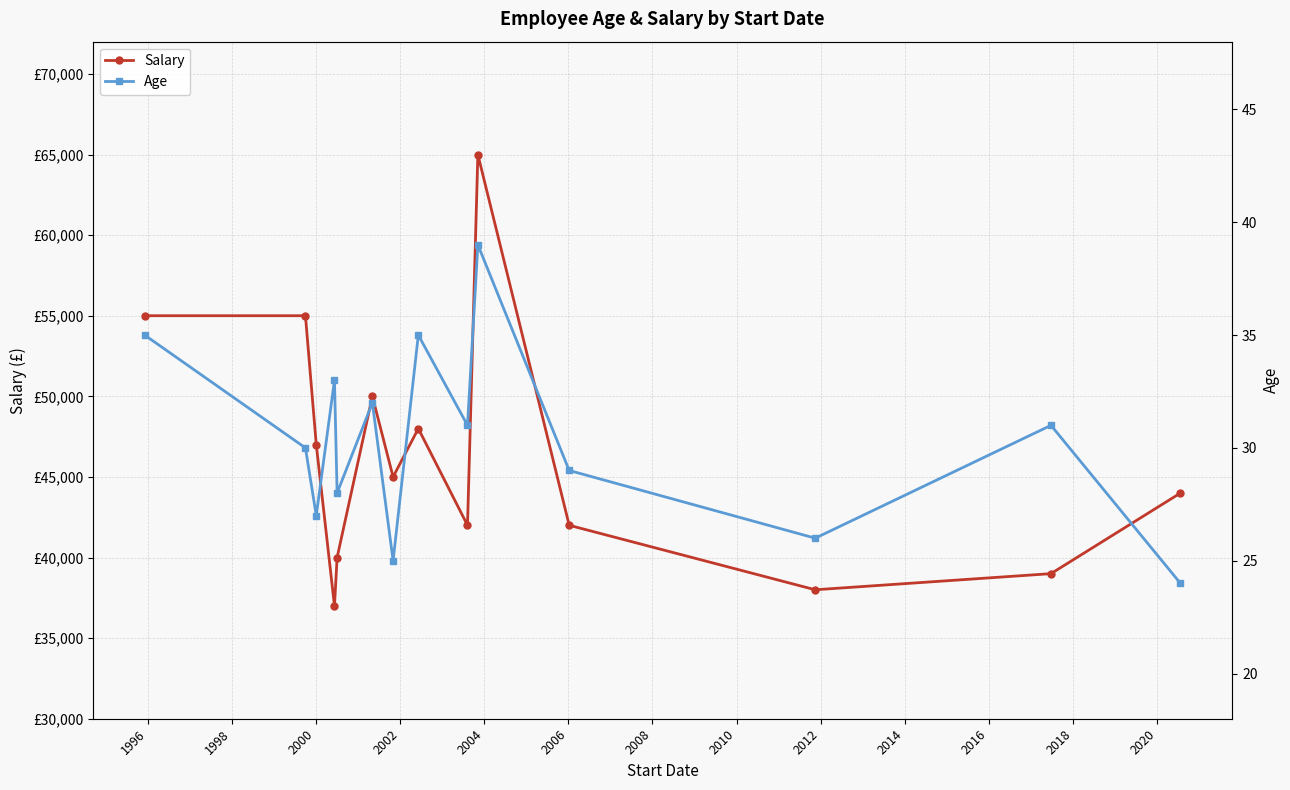

What are all the series names shown in the legend?

Salary, Age